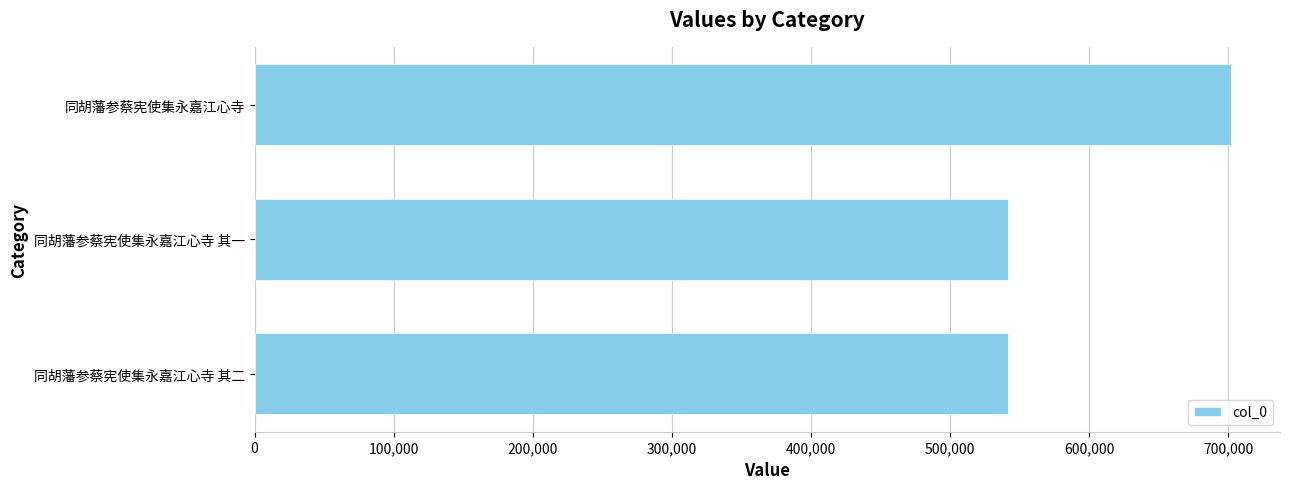

Approximately how many times larger is the value at 同胡藩参蔡宪使集永嘉江心寺 compared to 同胡藩参蔡宪使集永嘉江心寺 其二?

1.3